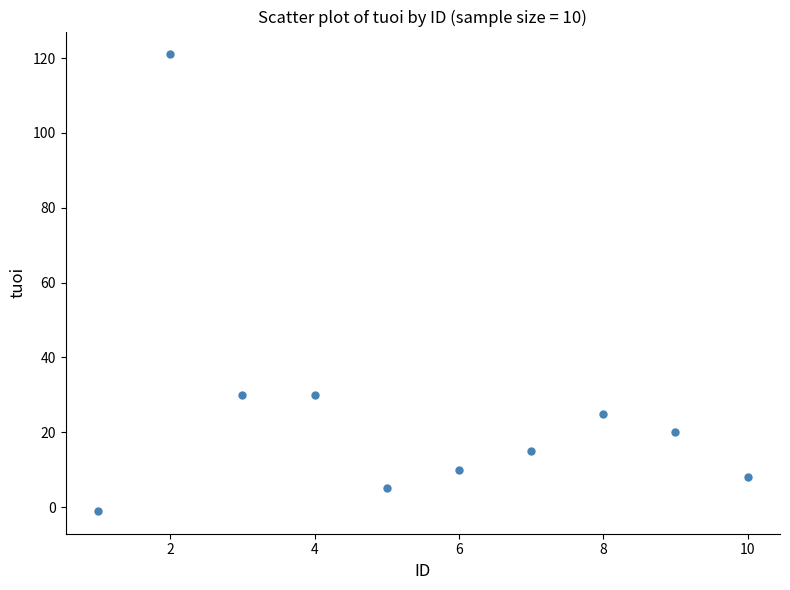

What is the range of Y values (max minus min)?

122